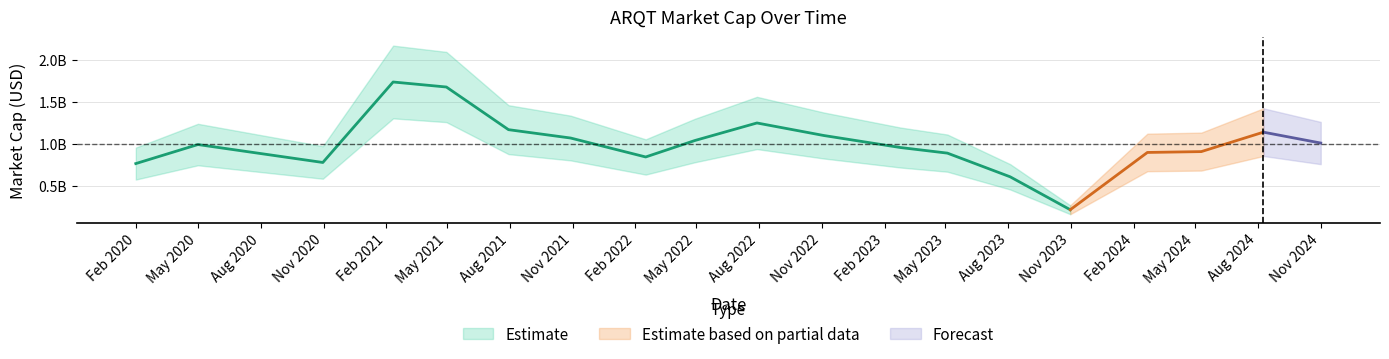

Rank the categories by value from highest to lowest.

2021-02-11, 2021-04-30, 2022-07-29, 2021-07-30, 2024-08-09, 2022-11-04, 2021-10-29, 2022-04-29, 2024-11-01, 2020-05-01, 2023-02-24, 2024-05-10, 2024-02-21, 2023-05-04, 2022-02-16, 2020-10-31, 2020-01-31, 2023-08-04, 2023-10-31